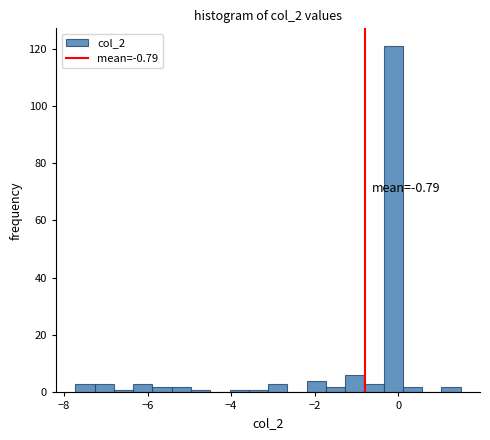

Around what value on the x-axis is the tallest bar? Give the approximate position of its centre, as read against the axis.

-0.2